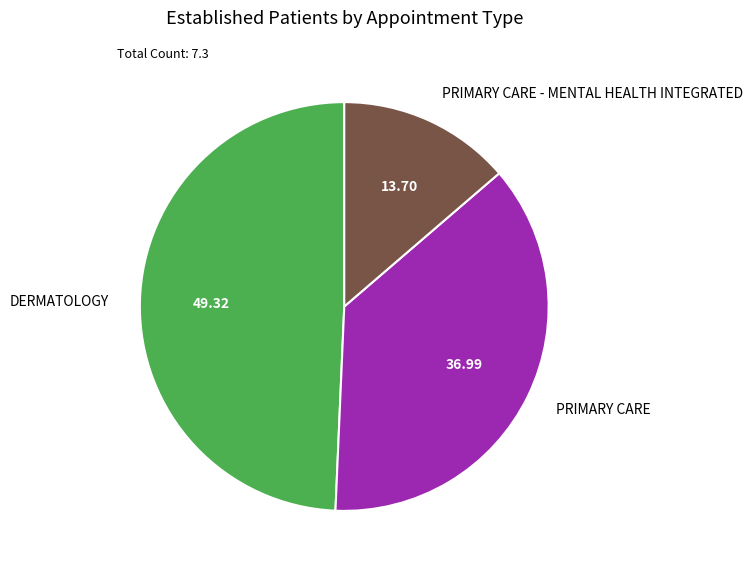

Combined, do DERMATOLOGY and PRIMARY CARE account for over 50%?

Yes